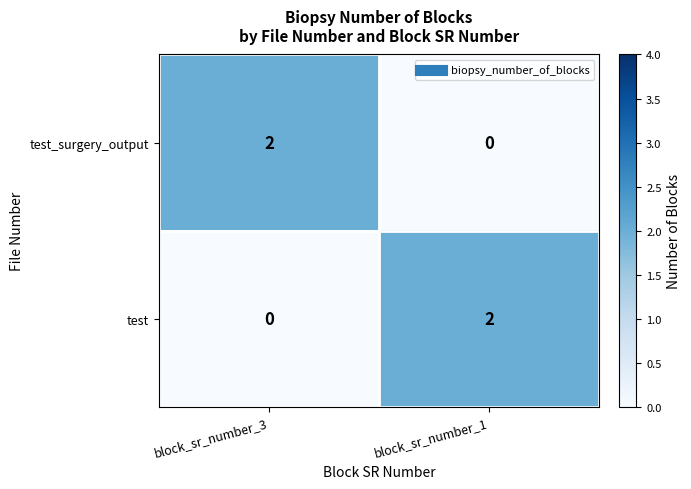

At which label is test closest to 1?

block_sr_number_3